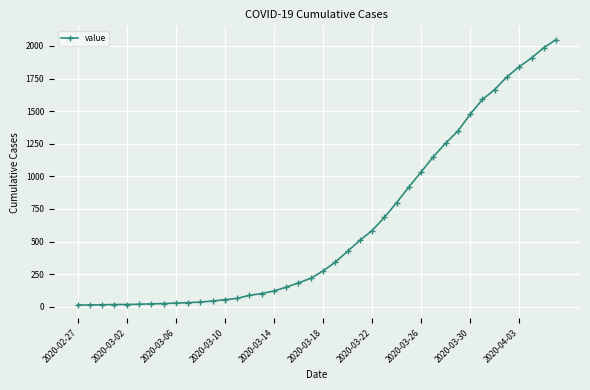

What is the difference between the maximum and minimum values?

2036